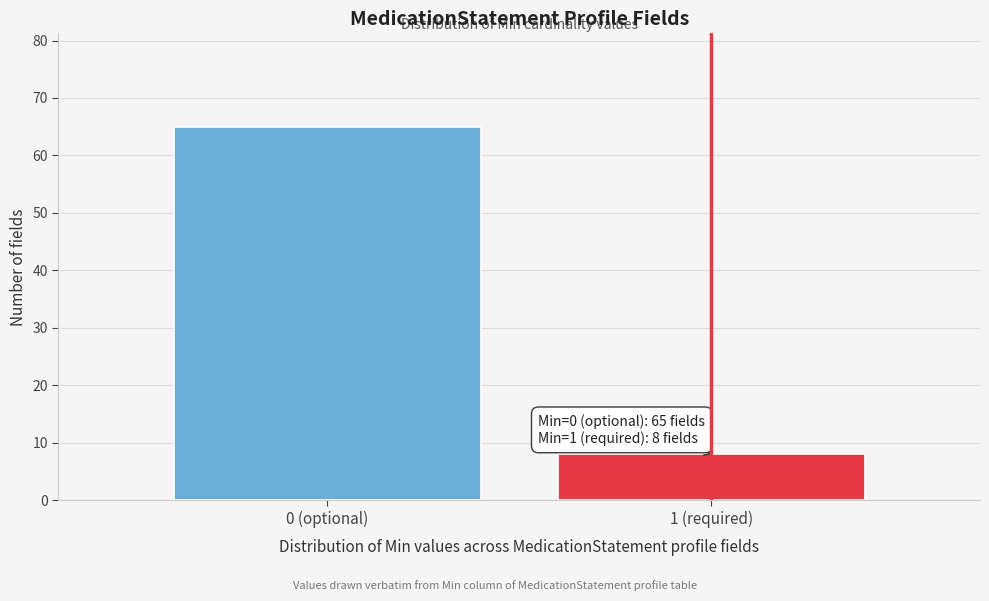

Reading left to right, extract all data points from this chart.

0 (optional)=65	1 (required)=8